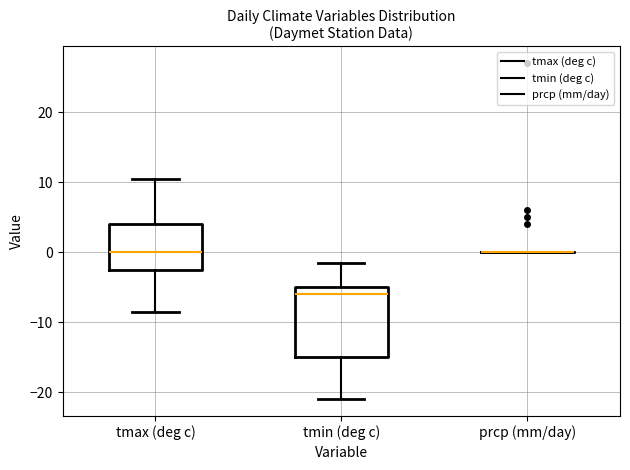

Which box is the tallest, from its lower edge to its upper edge?

tmin (deg c)